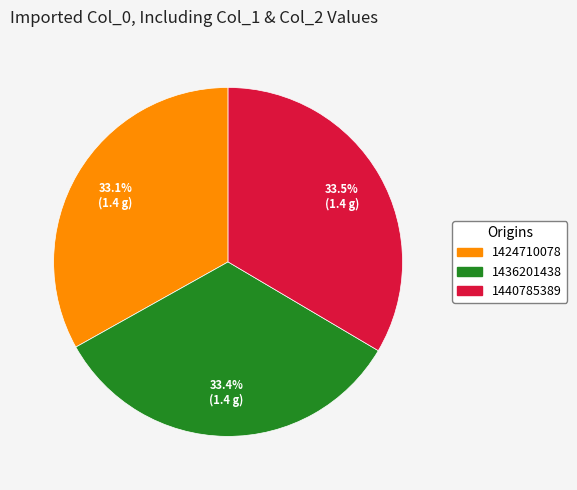

To the nearest percent, what percentage of the pie is 1436201438?

33%